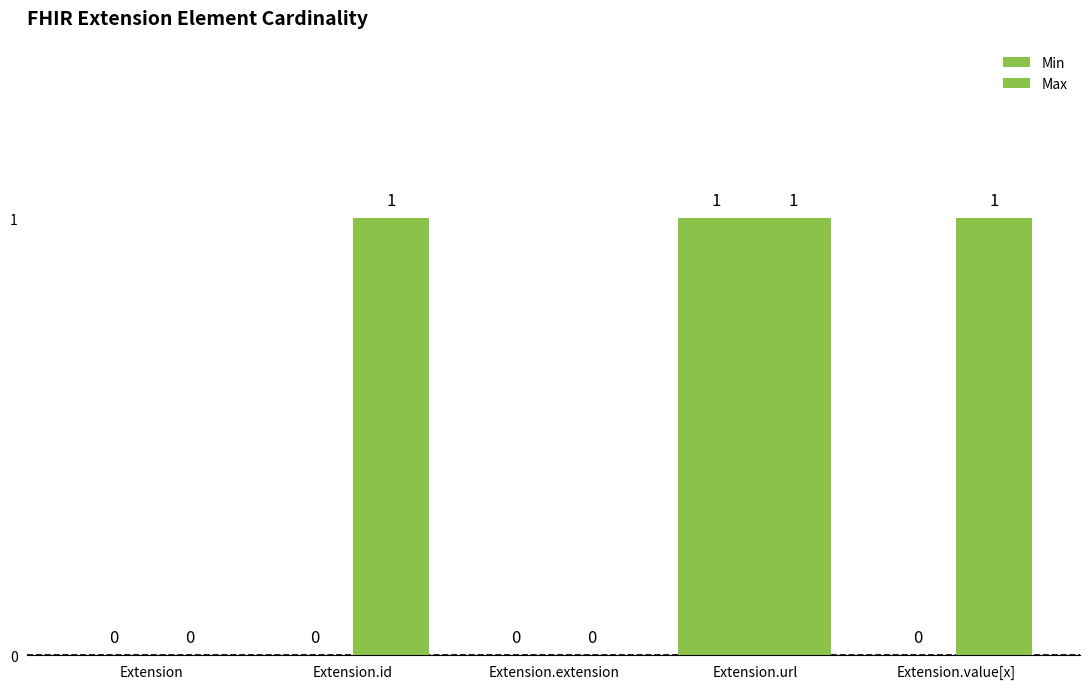

How many groups of bars are there?

5